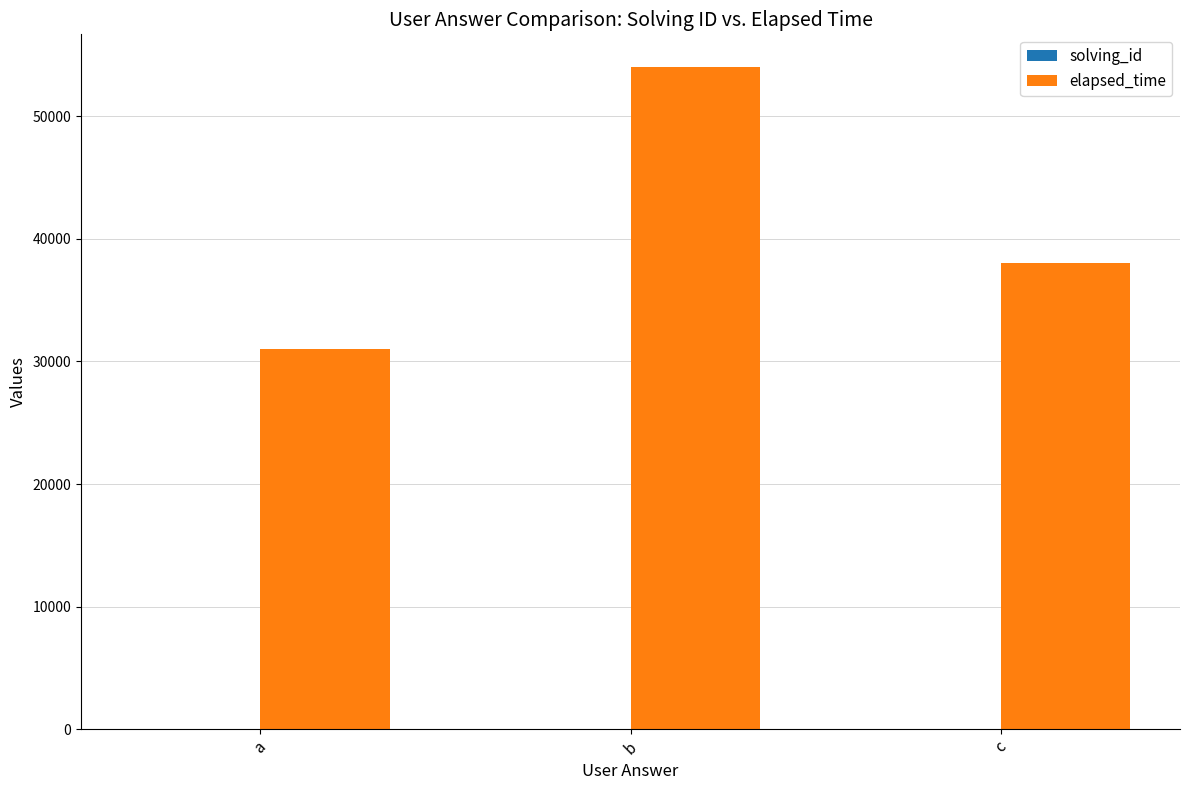

Which label corresponds to the largest value in the chart?

b